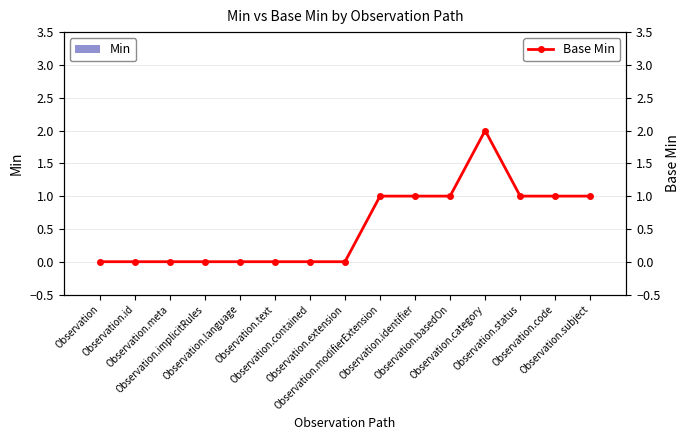

Which series has the largest range (max minus min)?

Base Min